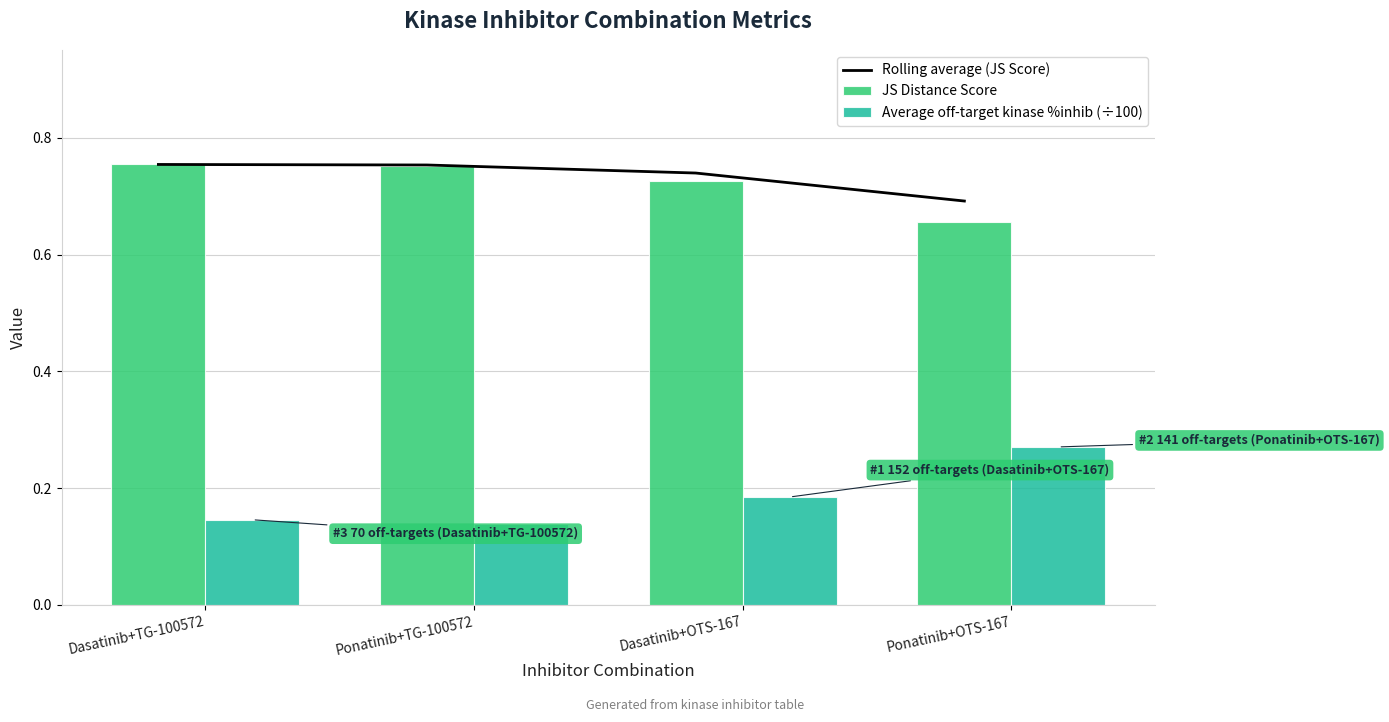

What position from the right is Ponatinib+OTS-167?

1